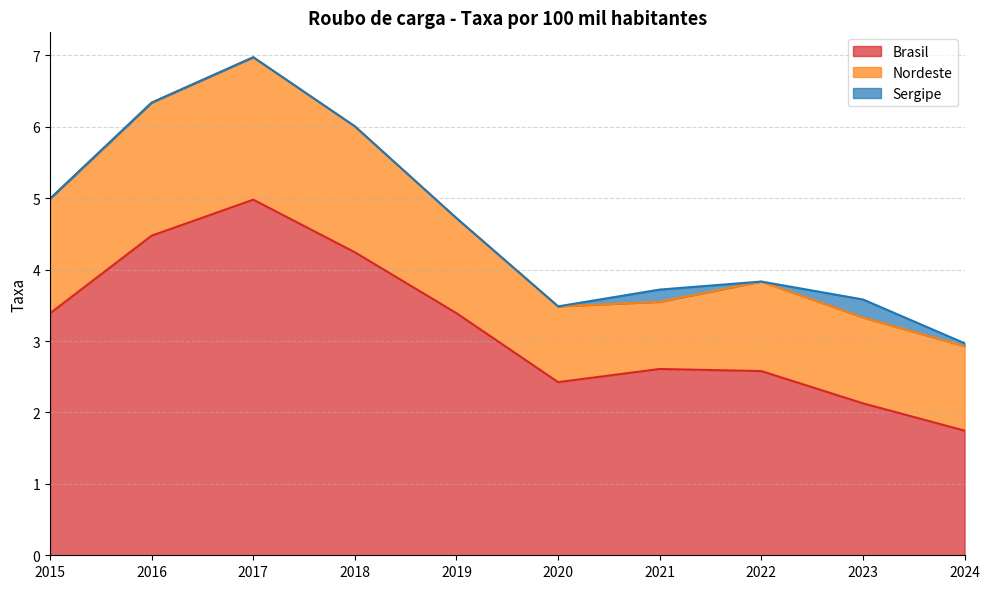

At which category is the sum across all series the highest?

2017